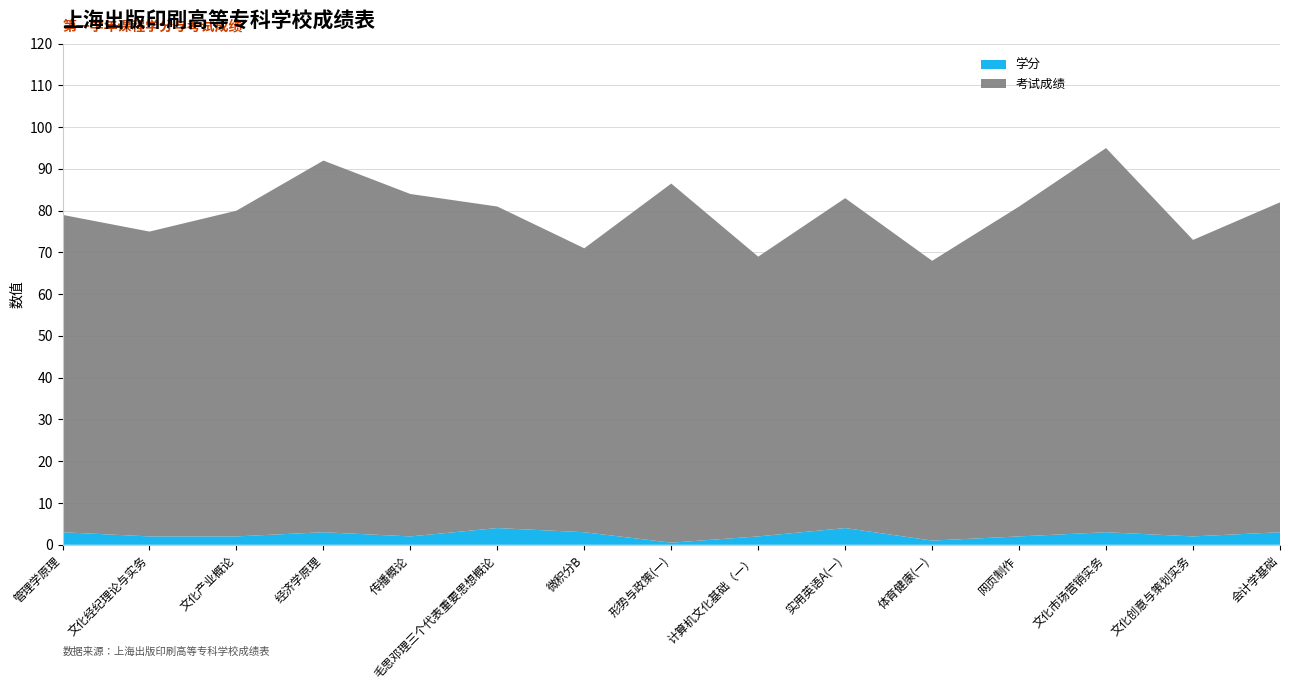

Reading left to right, what are all the values shown in this chart?

学分: 3.0	2.0	2.0	3.0	2.0	4.0	3.0	0.5	2.0	4.0	1.0	2.0	3.0	2.0	3.0
考试成绩: 76.0	73.0	78.0	89.0	82.0	77.0	68.0	86.0	67.0	79.0	67.0	79.0	92.0	71.0	79.0